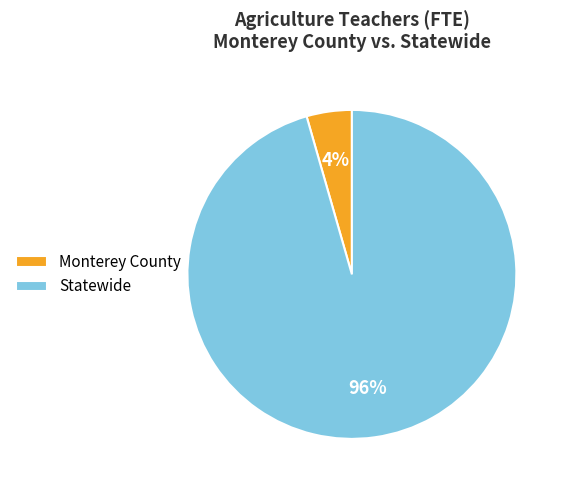

To the nearest percent, what is the combined percentage of Monterey County and Statewide?

100%